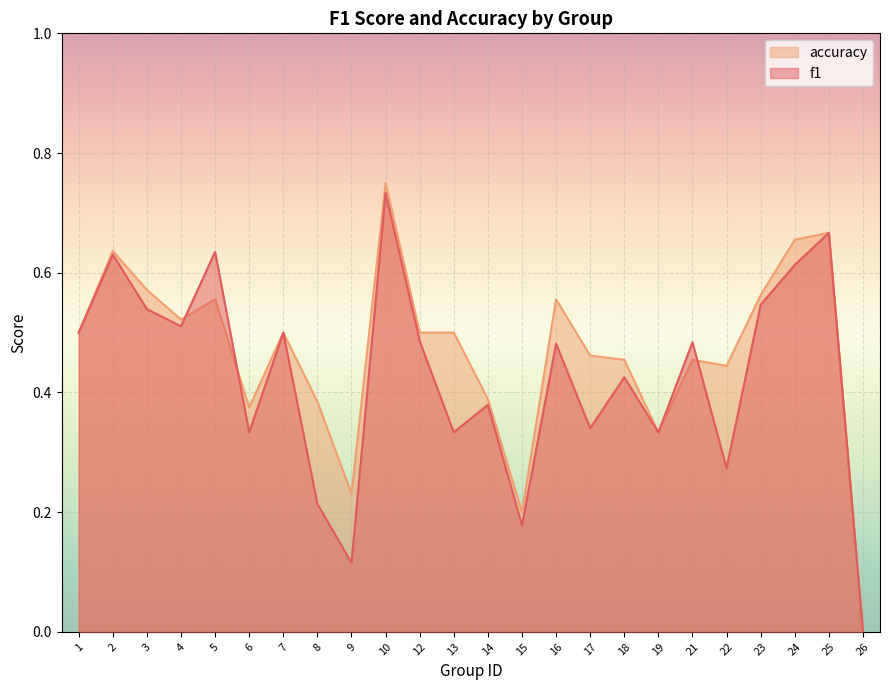

What is the sum of the accuracy values at 24 and 13?

1.2